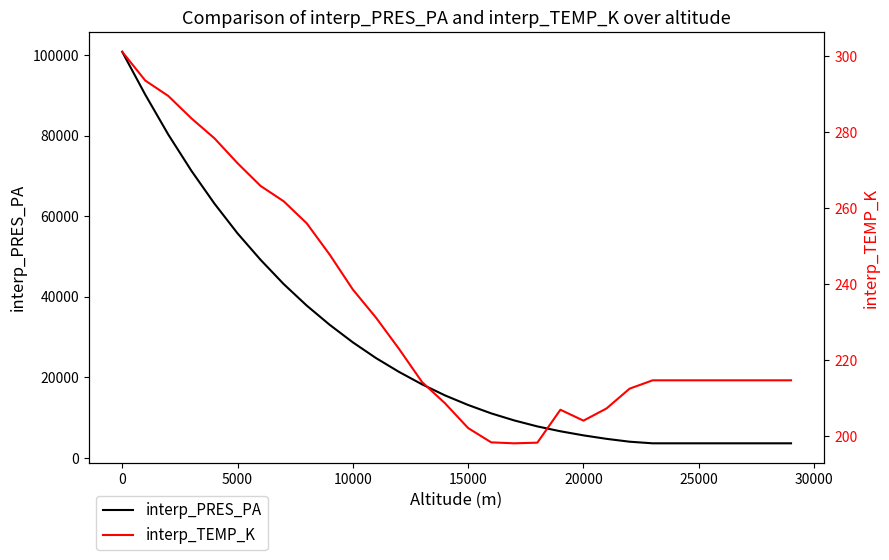

The value of interp_PRES_PA at 20000 is 5622.0. True or false?

True